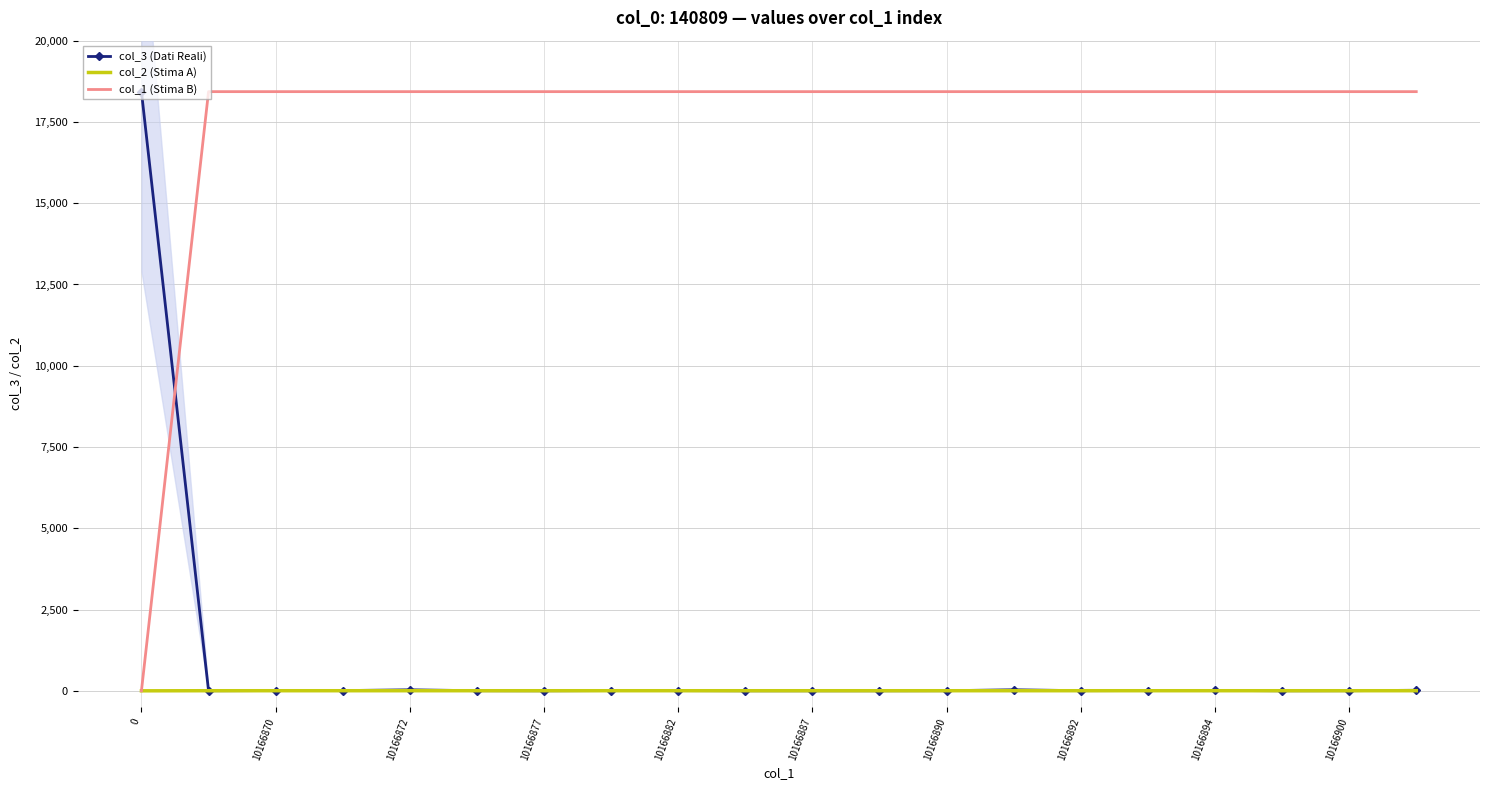

What is the maximum value shown in the chart?

18432.0